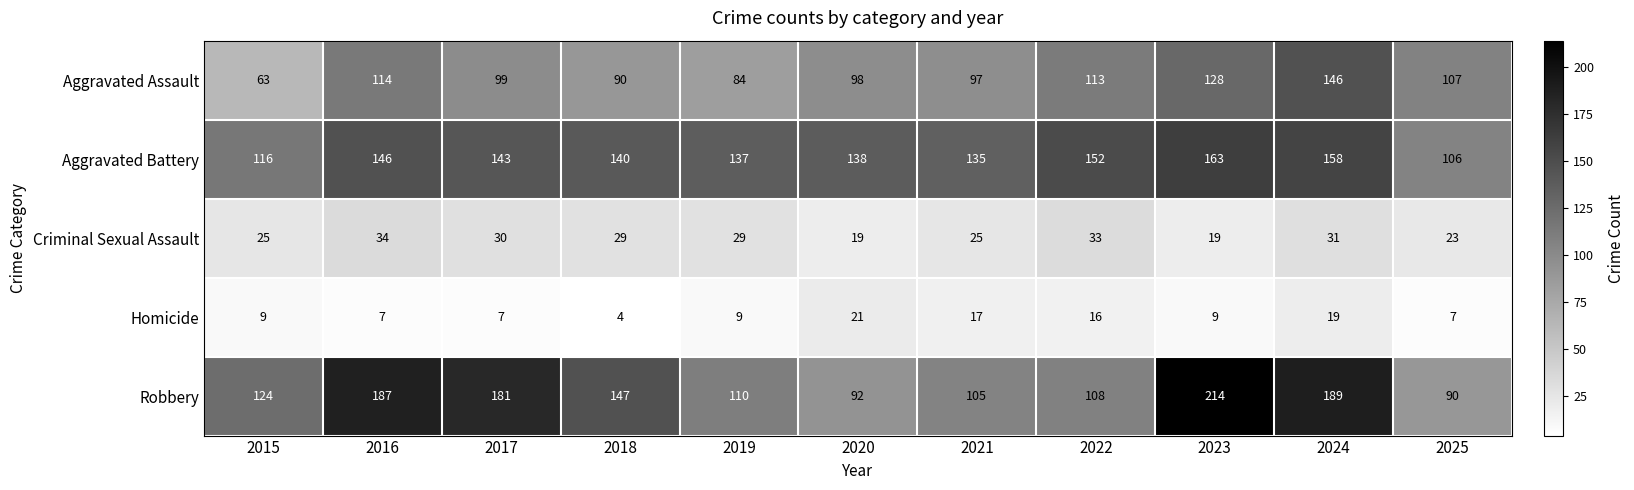

What is the difference between the maximum and minimum values in the Robbery series?

124